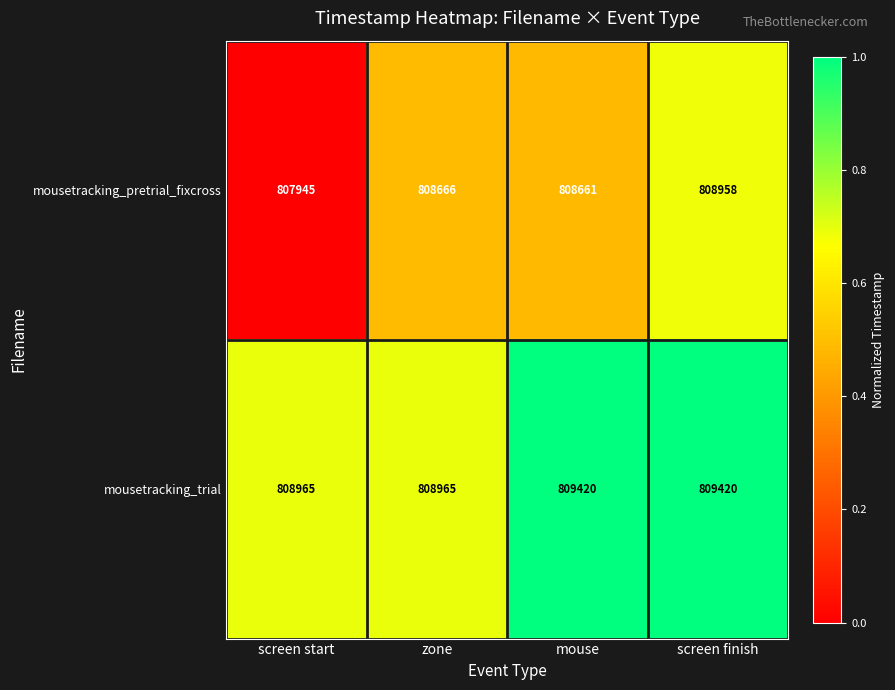

List the labels in order of mousetracking_pretrial_fixcross value, smallest first.

screen start, mouse, zone, screen finish